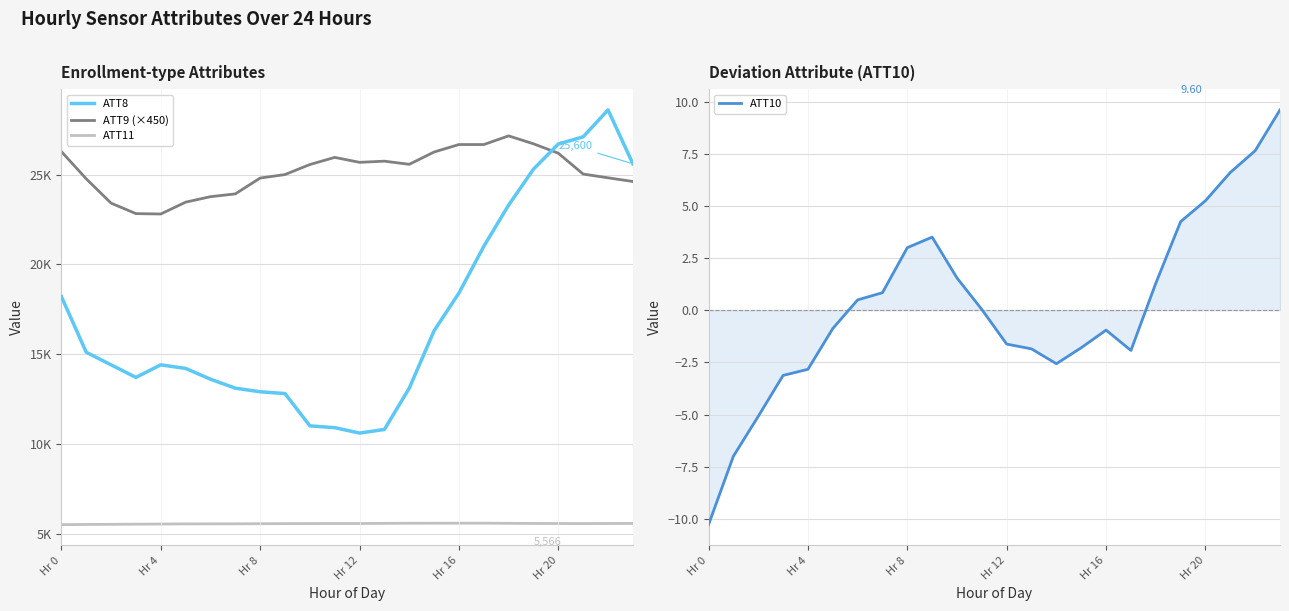

What is the label of the 24th point from the right?

Hr 0